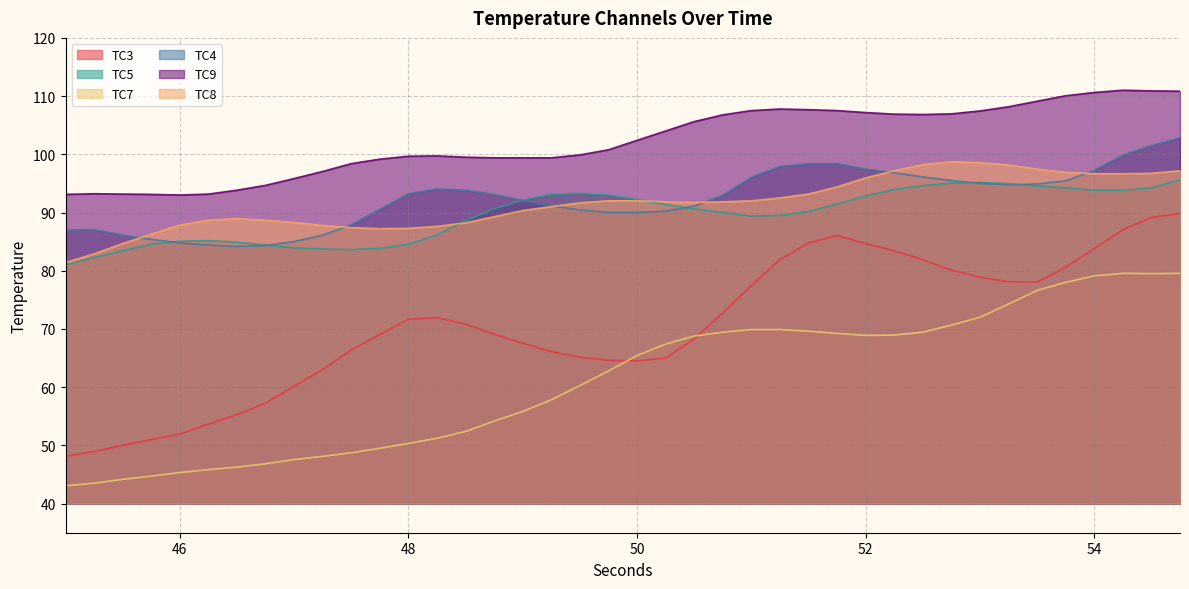

True or false: TC5 and TC3 intersect in this chart.

False